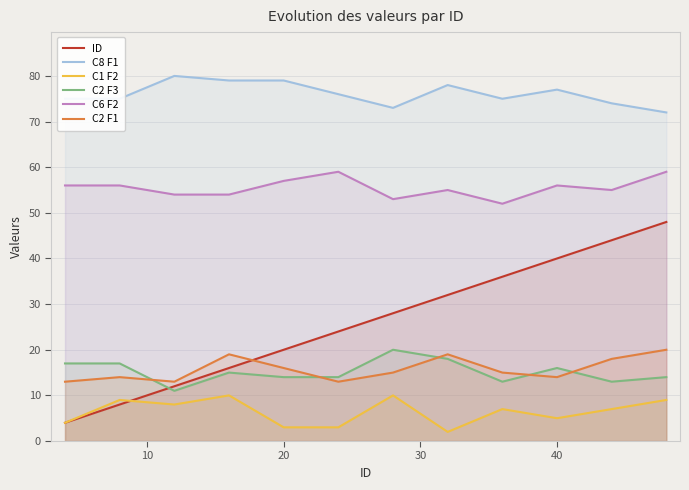

Which series ends up on top after the final intersection of ID and C2 F3?

ID